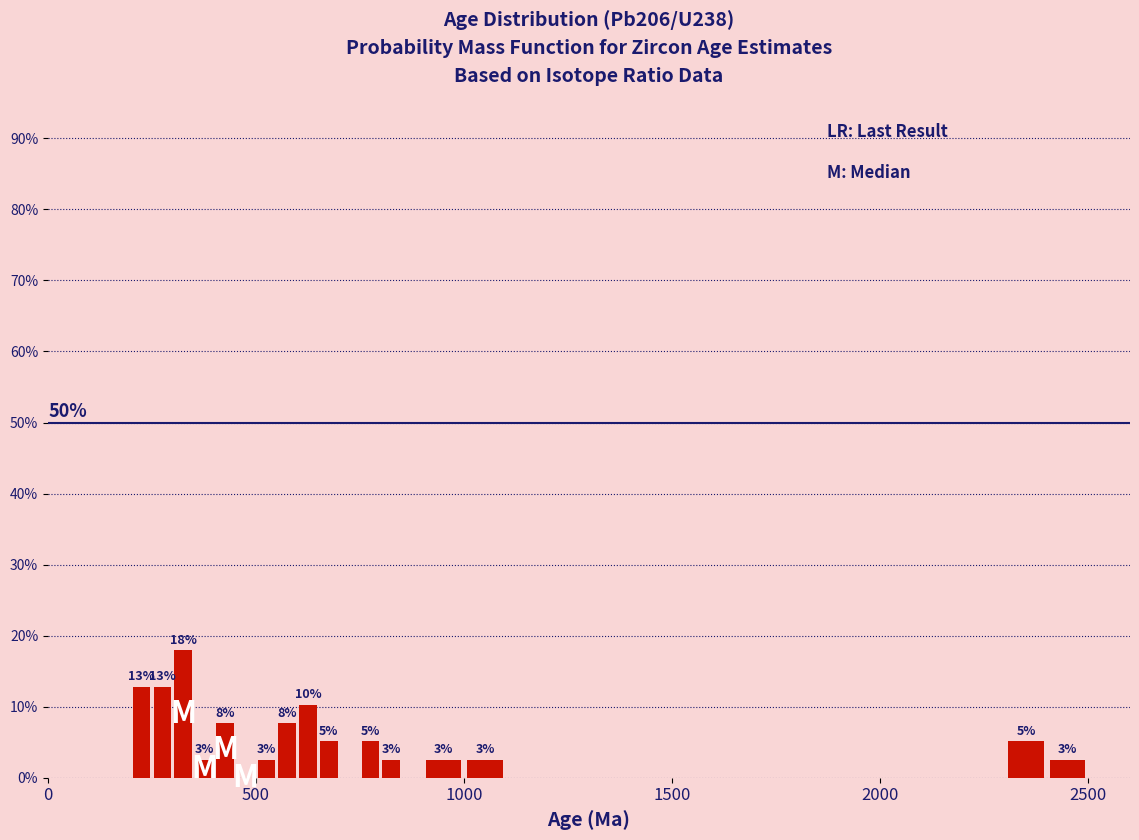

Read against the x-axis, roughly where is the centre of the tallest bar?

350